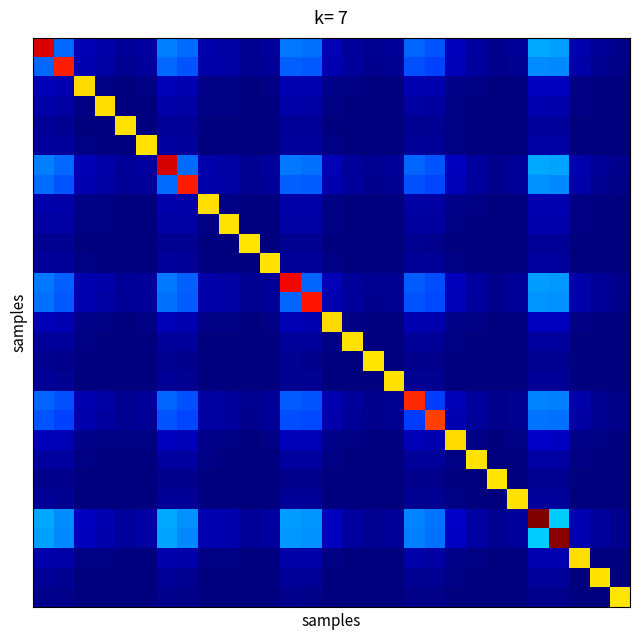

Count the number of data series in this chart.

29